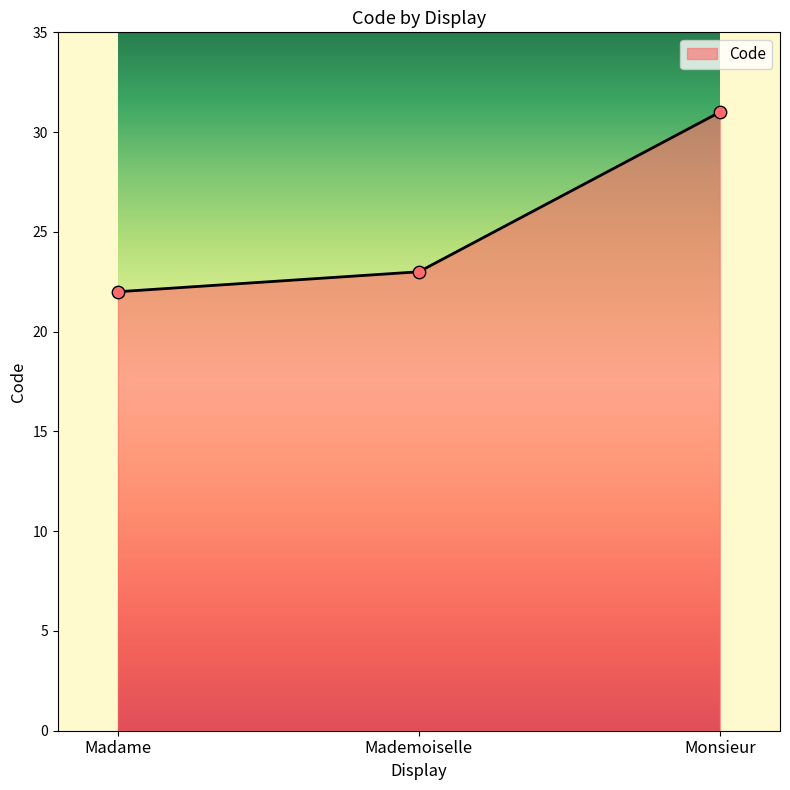

Which has a higher value, Monsieur or Madame?

Monsieur